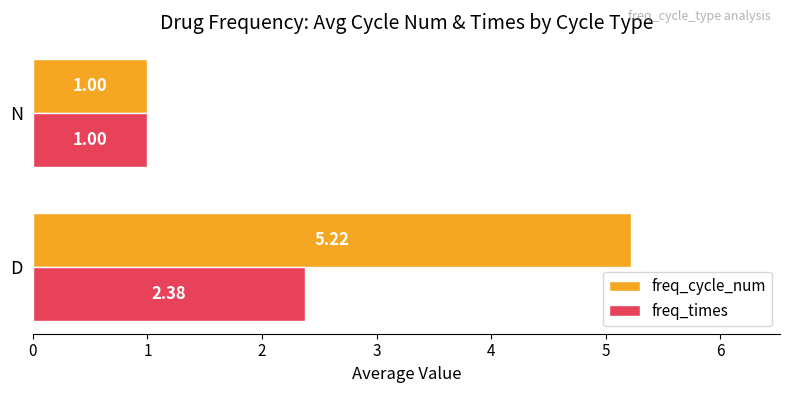

What is the difference between the freq_cycle_num values at D and N?

4.2